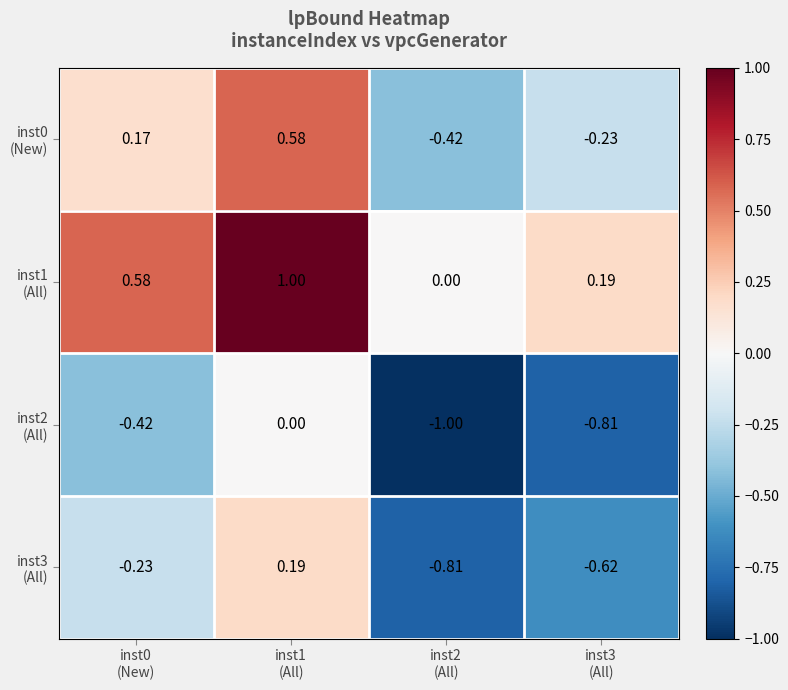

Count the number of categories in the chart.

4